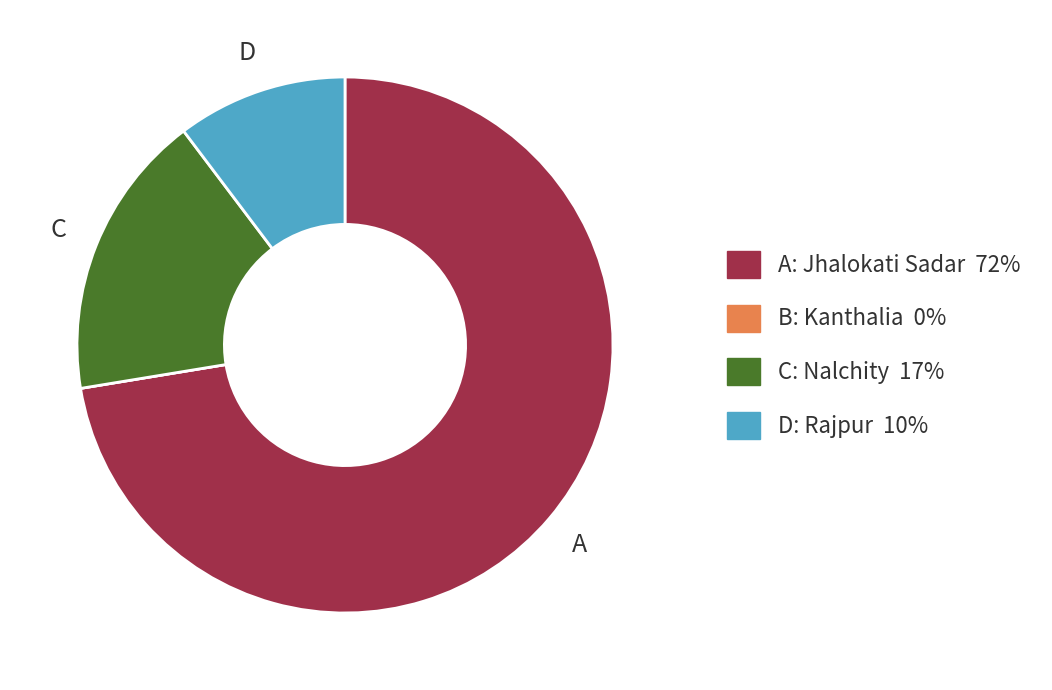

Is there any slice that represents more than half of the pie?

Yes